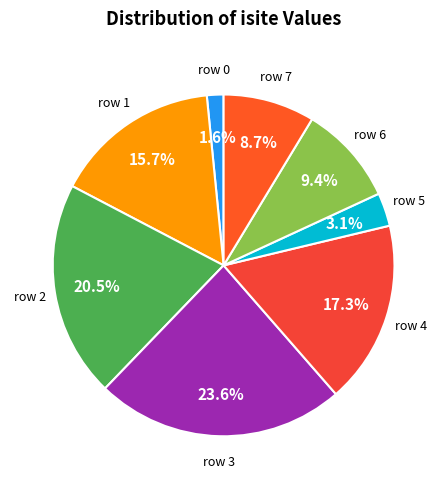

How many slices are in this pie chart?

8